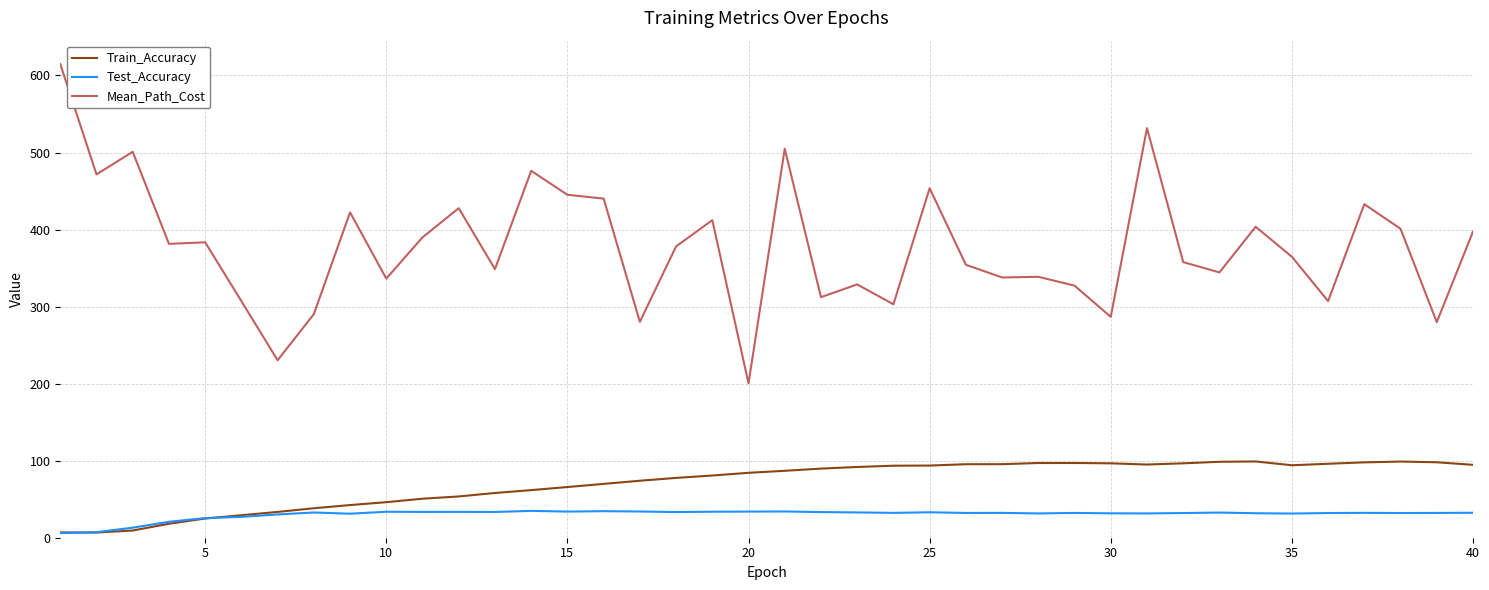

True or false: Mean_Path_Cost and Test_Accuracy cross at least once.

False